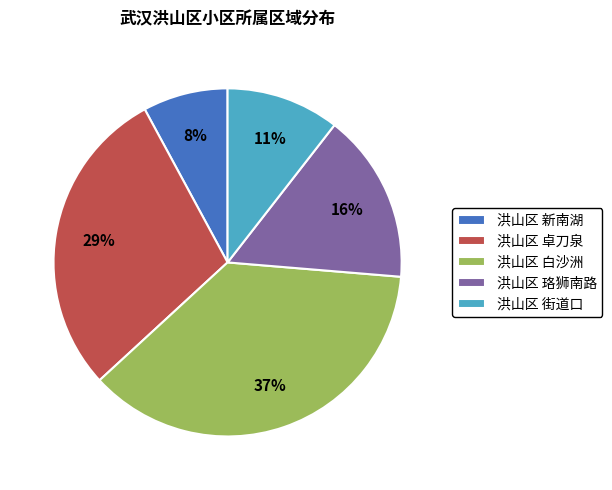

Combined, do 洪山区 街道口 and 洪山区 卓刀泉 account for over 50%?

No